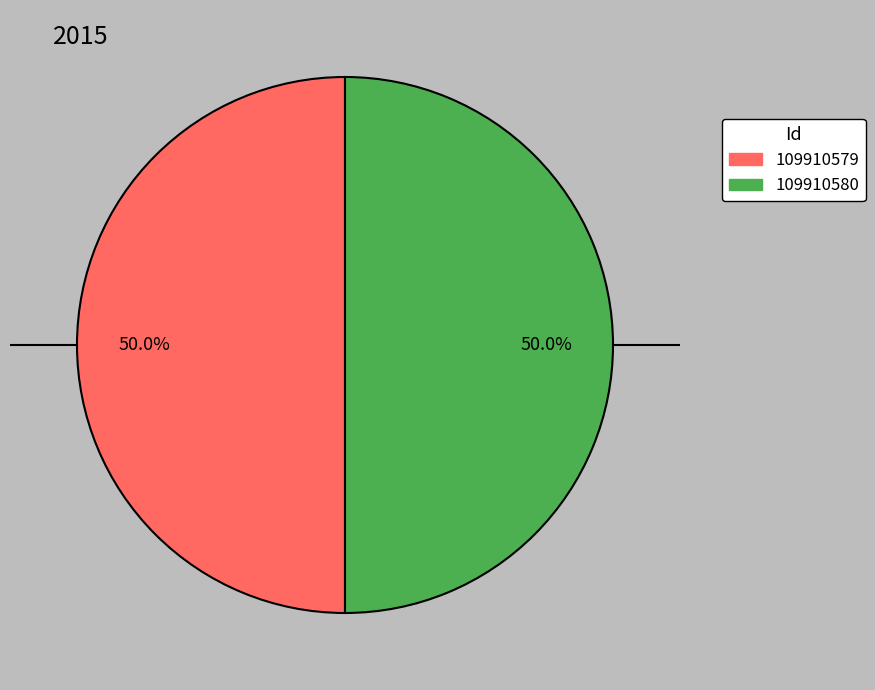

Approximately how many times larger is the value at 109910580 compared to 109910579?

1.0